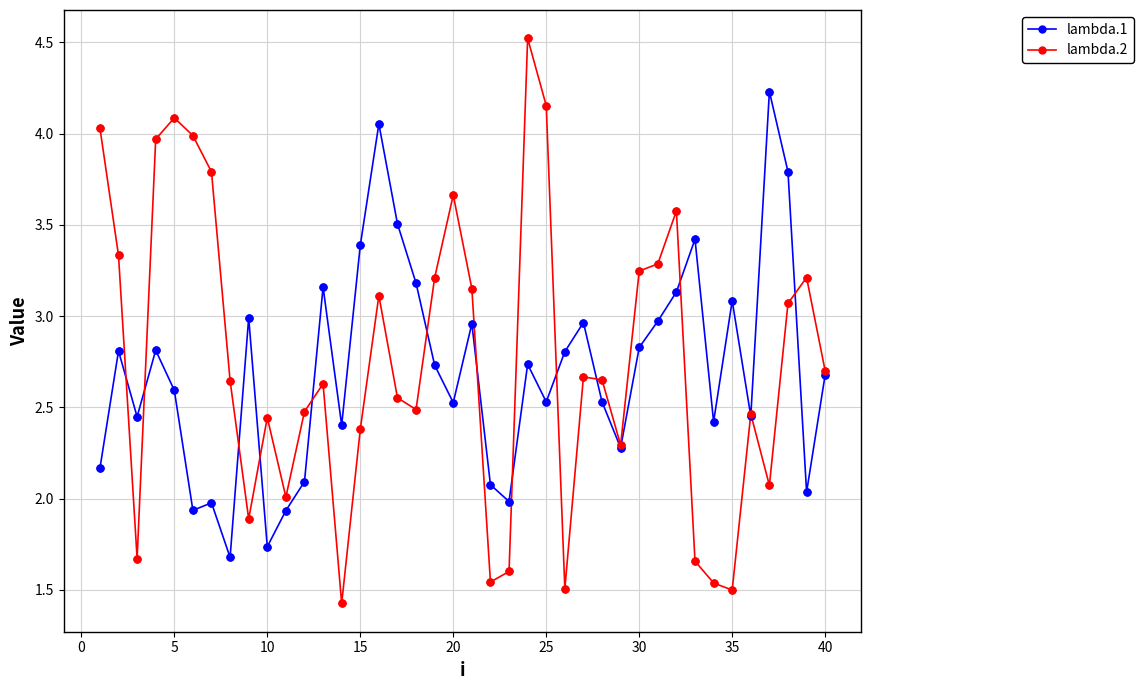

Which series has the widest spread of values?

lambda.2